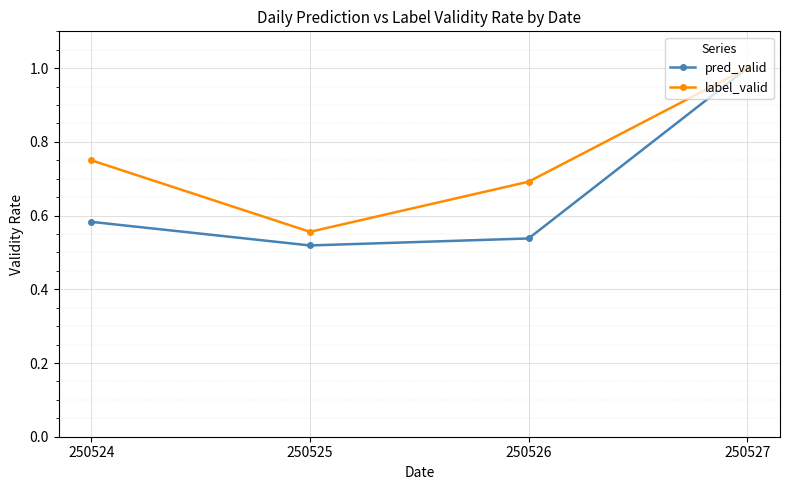

Which series has the largest total across all categories?

label_valid